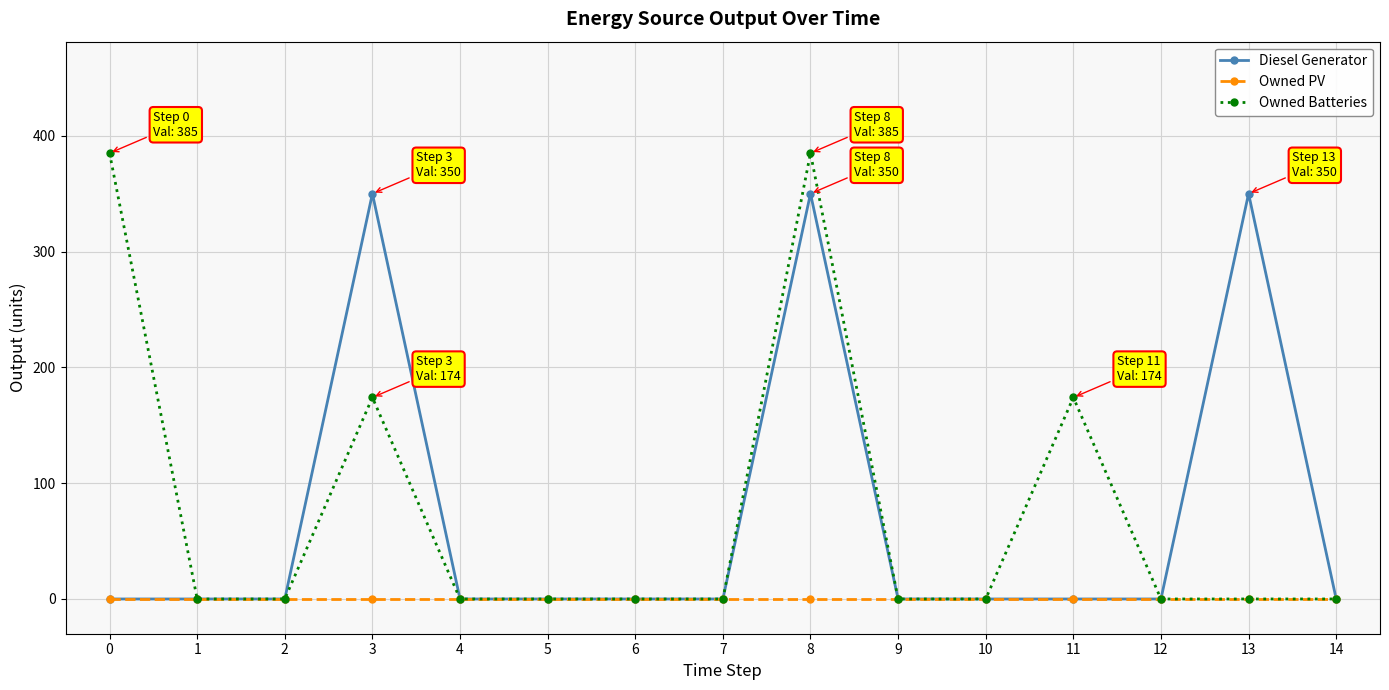

Reading left to right, extract all data points from this chart.

Diesel Generator: 0	0	0	350	0	0	0	0	350	0	0	0	0	350	0
Owned PV: 0	0	0	0	0	0	0	0	0	0	0	0	0	0	0
Owned Batteries: 385	0	0	174	0	0	0	0	385	0	0	174	0	0	0